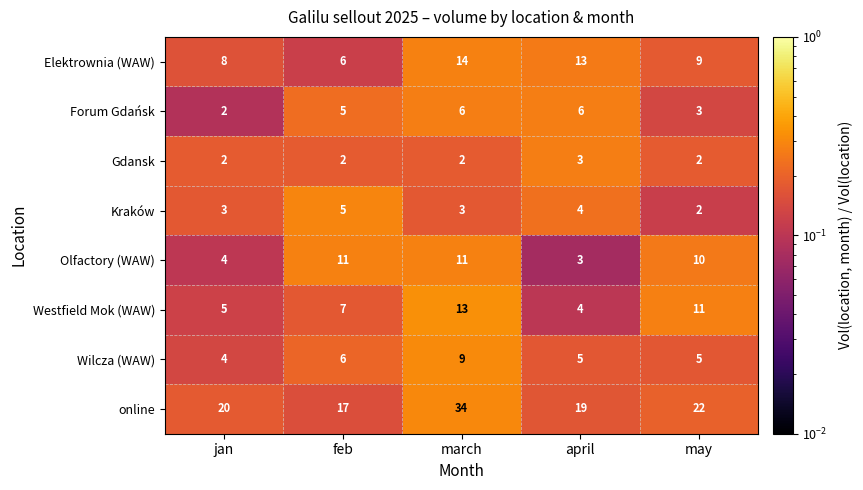

What is the spread (max minus min) of values at feb?

15